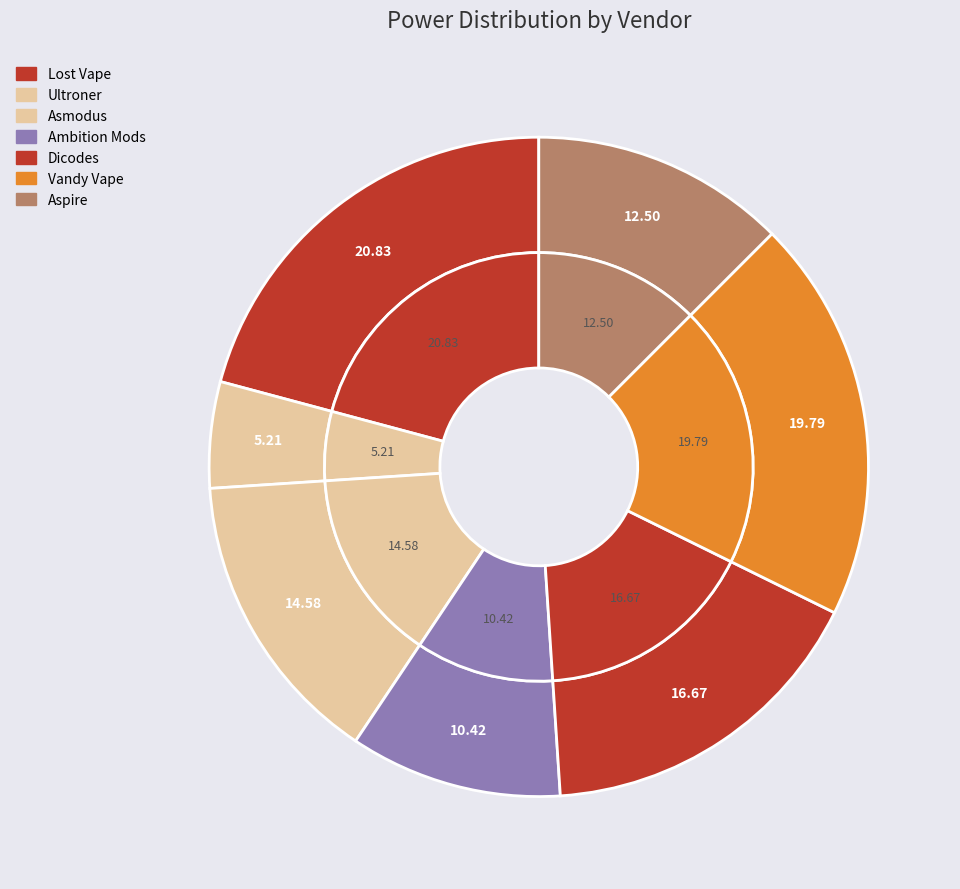

Does Aspire represent more than half of the total?

No